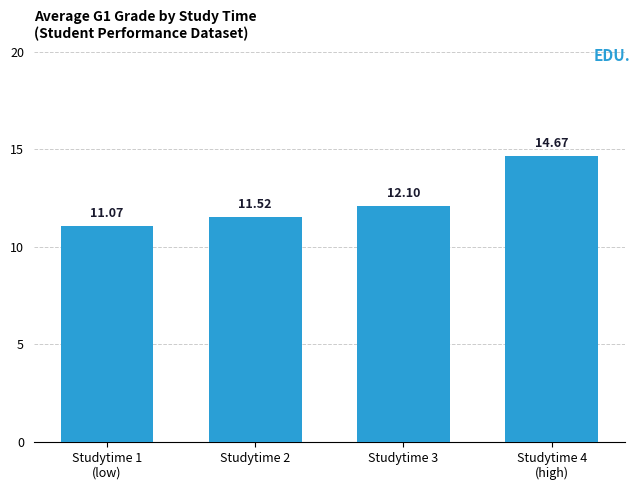

Rank the categories by value from highest to lowest.

Studytime 4
(high), Studytime 3, Studytime 2, Studytime 1
(low)